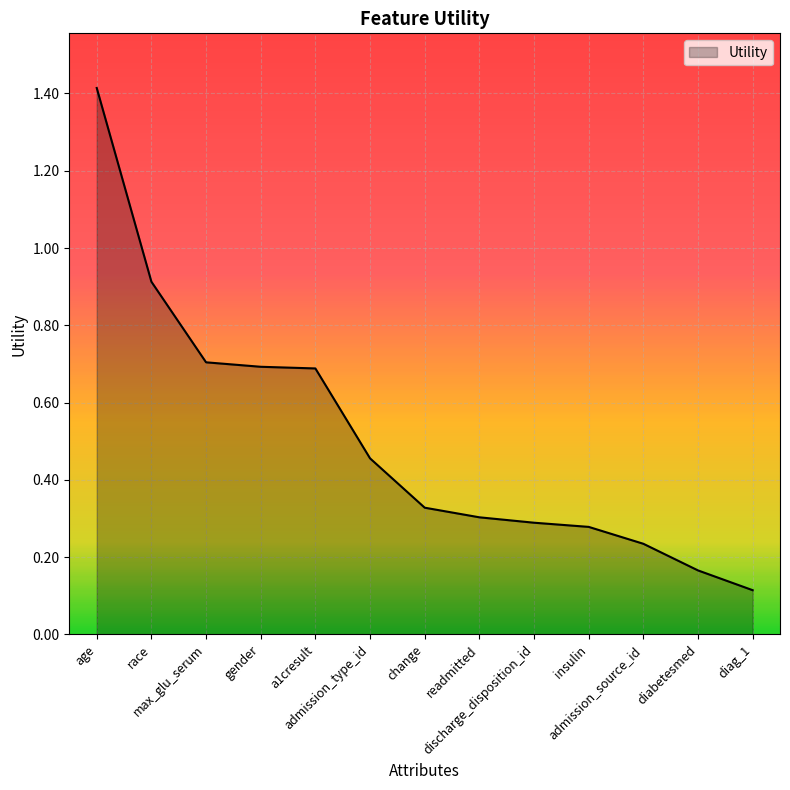

How many lines are shown in the chart?

1